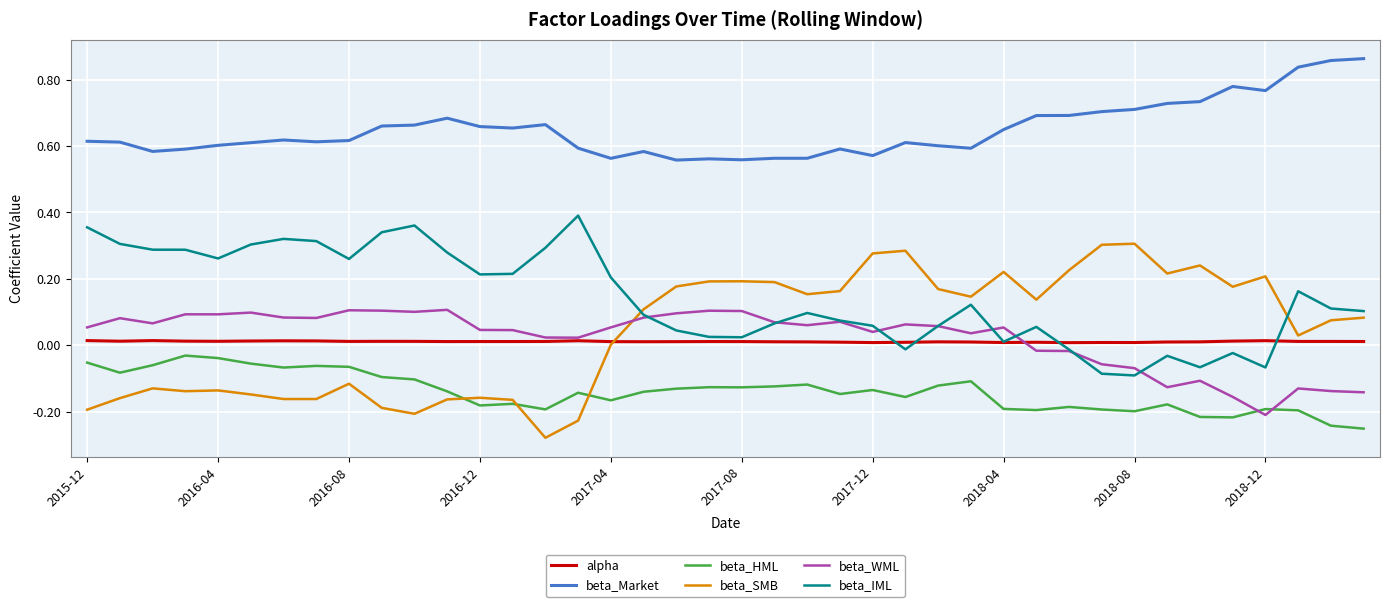

True or false: beta_IML and beta_Market cross at least once.

False